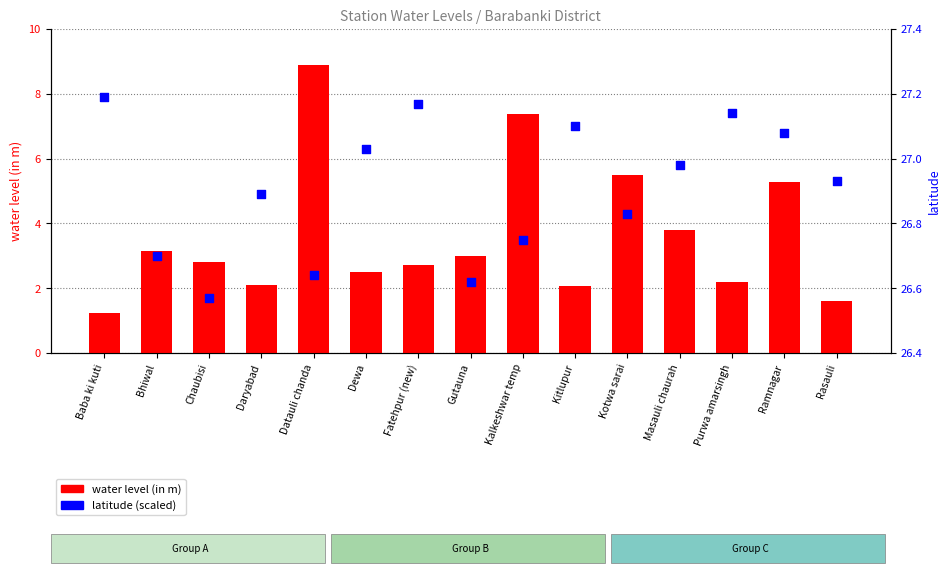

At how many categories does at least one series exceed 9?

15